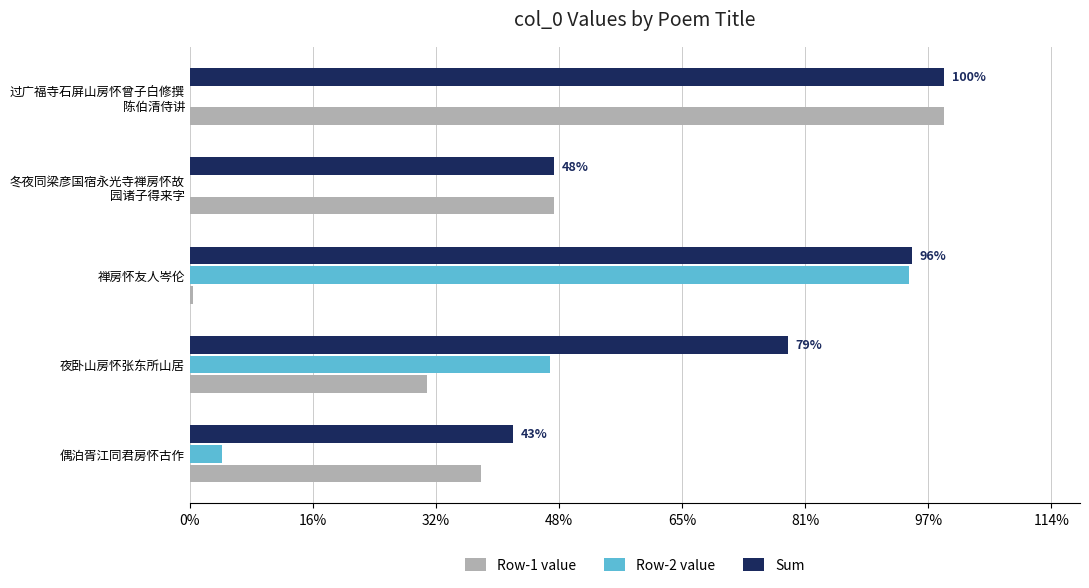

Reading left to right, list all the values displayed in this chart.

Row-1 value: 472894	385742	5102	592115	1225786
Row-2 value: 51896	585428	1168636	0	0
Sum: 524790	971170	1173738	592115	1225786